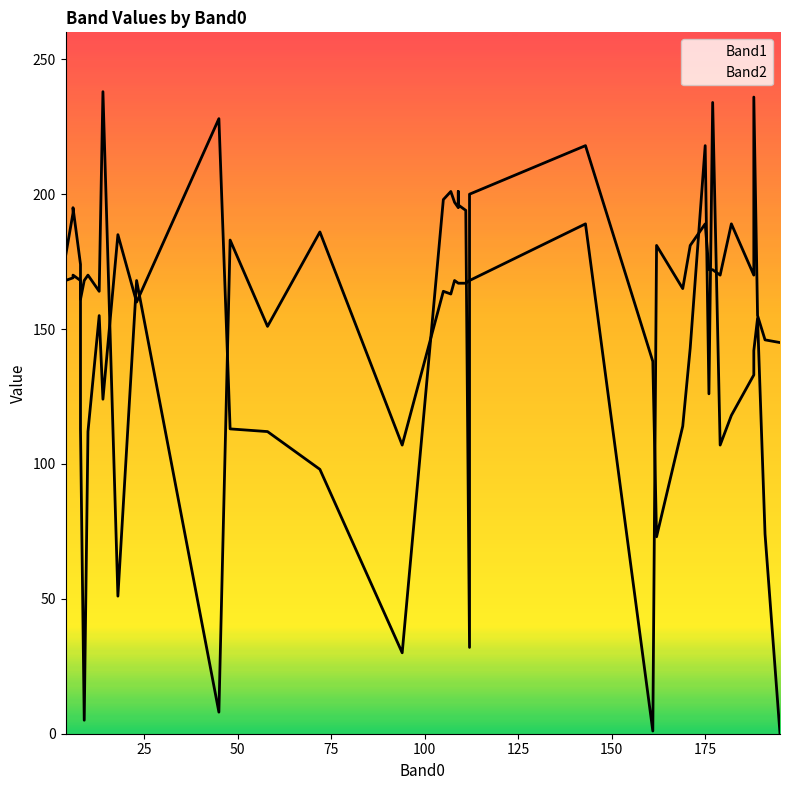

What is the highest value of the Band1 series?

234